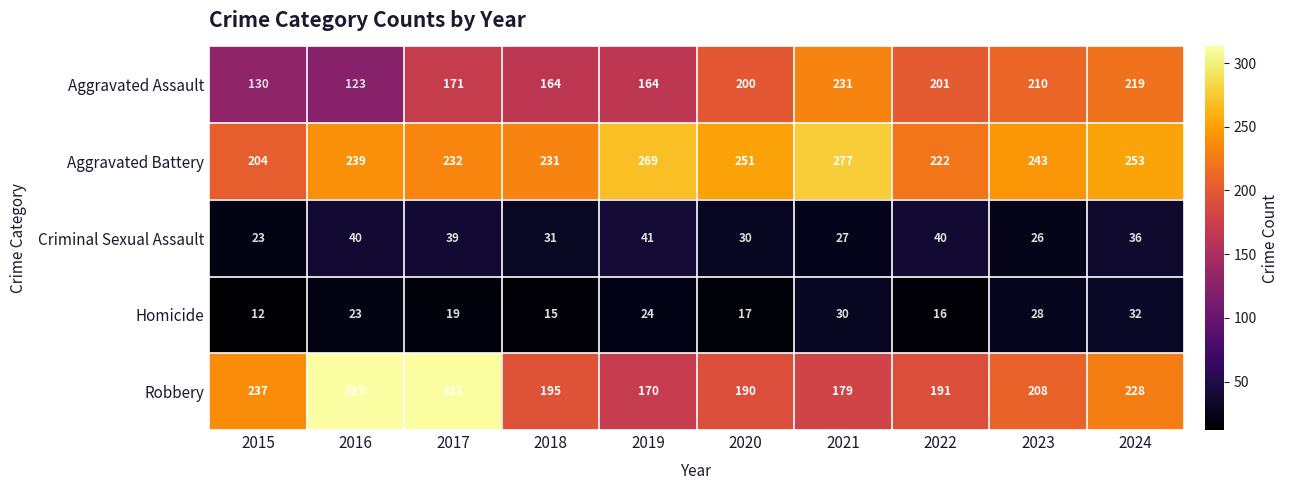

What value does the Aggravated Assault series have at 2017, to the nearest 50?

150